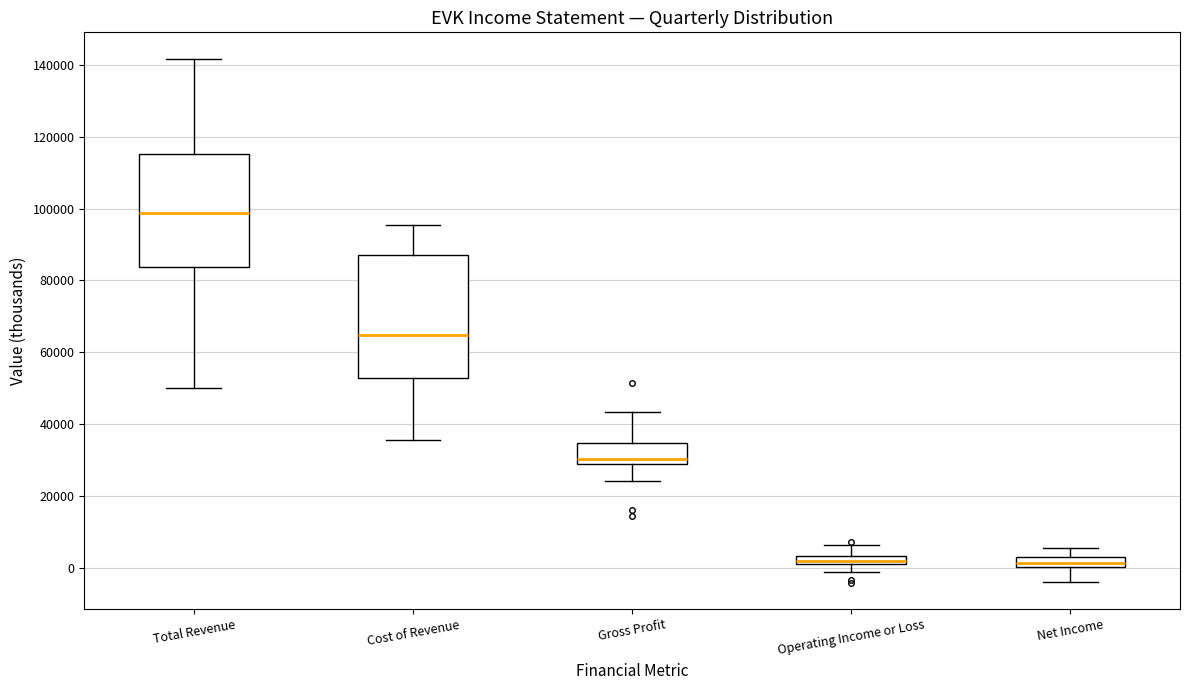

Comparing the boxes themselves (not the whiskers), which one is the tallest?

Cost of Revenue